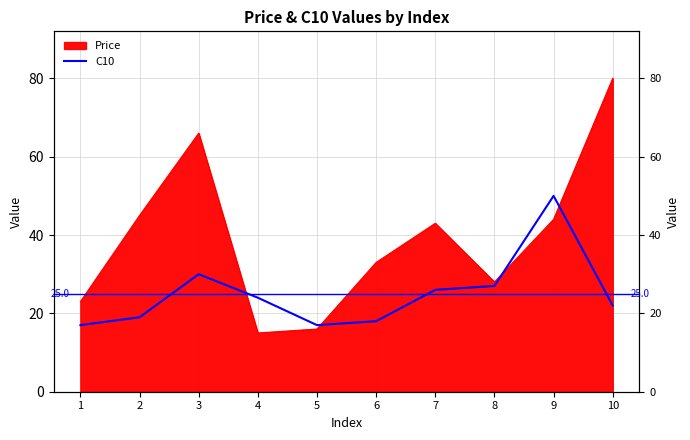

The value at 8 is 27. True or false?

True